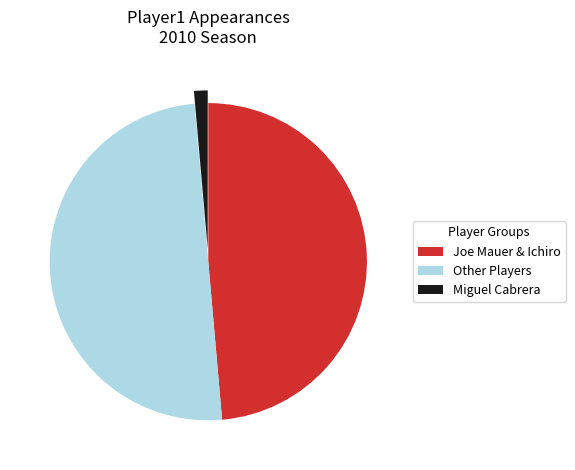

Which slice is the largest?

Other Players